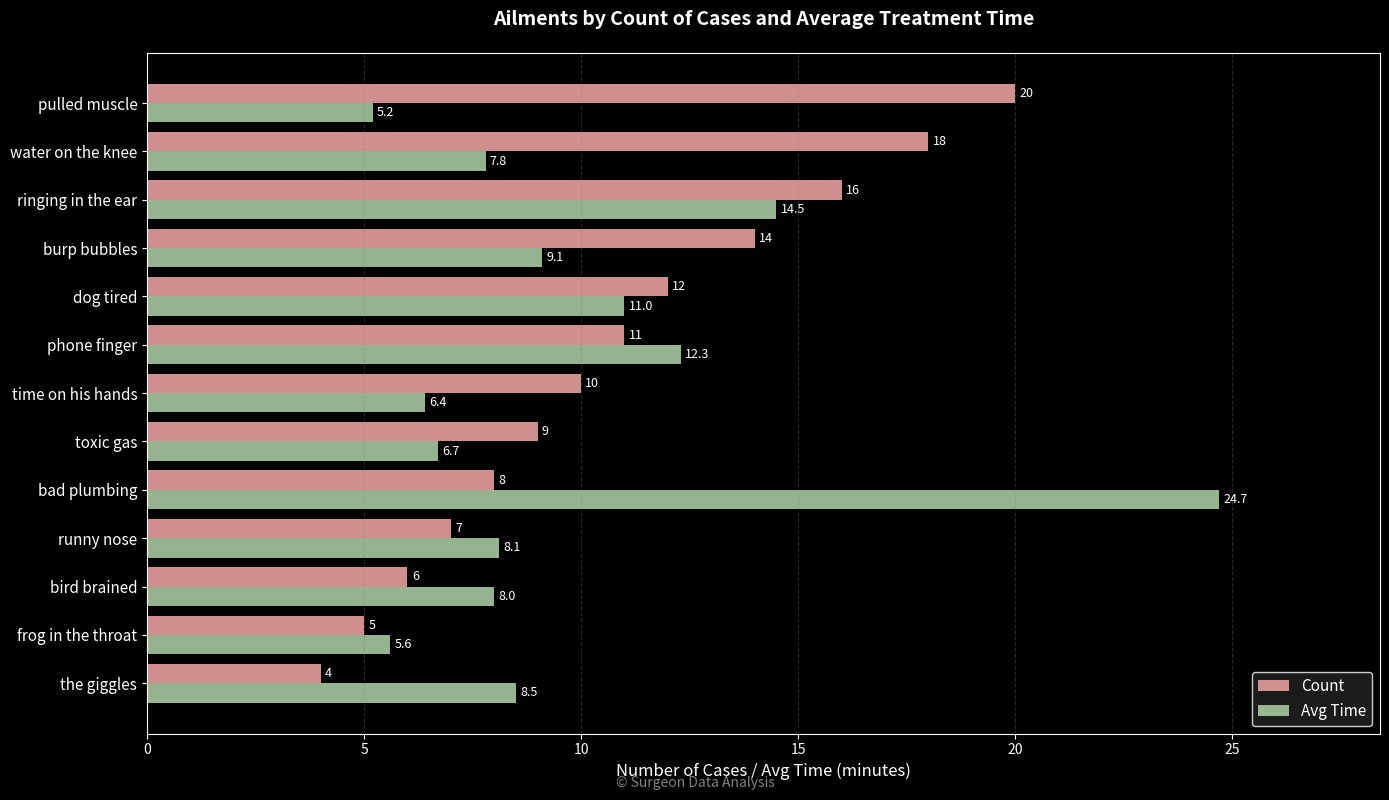

Count the number of data series in this chart.

2